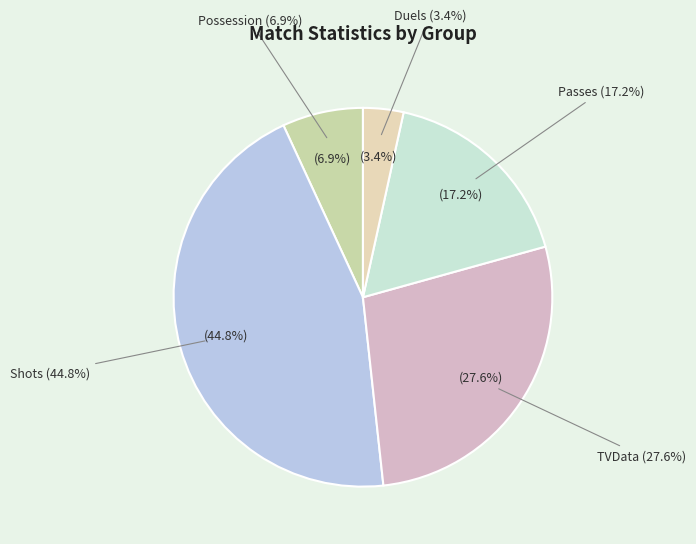

Which category has the smallest portion of the pie?

Duels